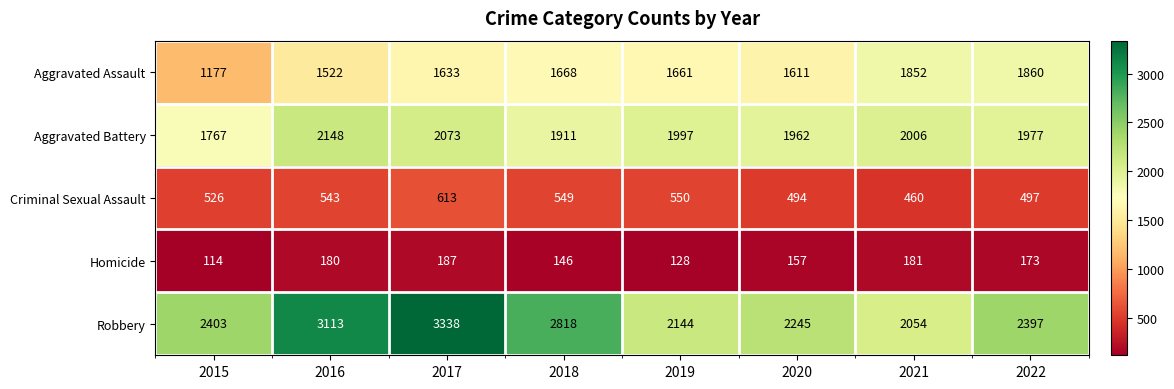

Which category has the highest value in the Homicide series?

2017